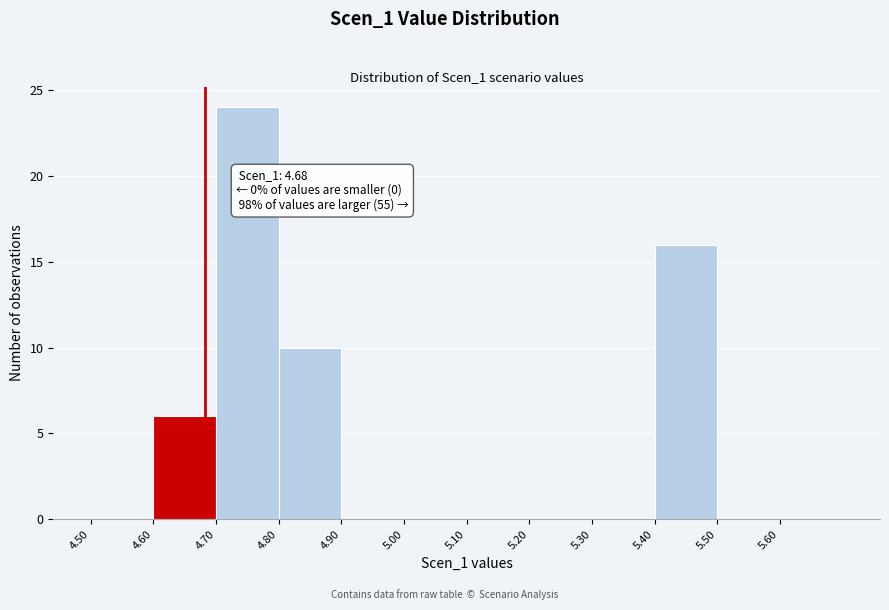

Which range on the x-axis has the tallest bar?

4.7 to 4.8